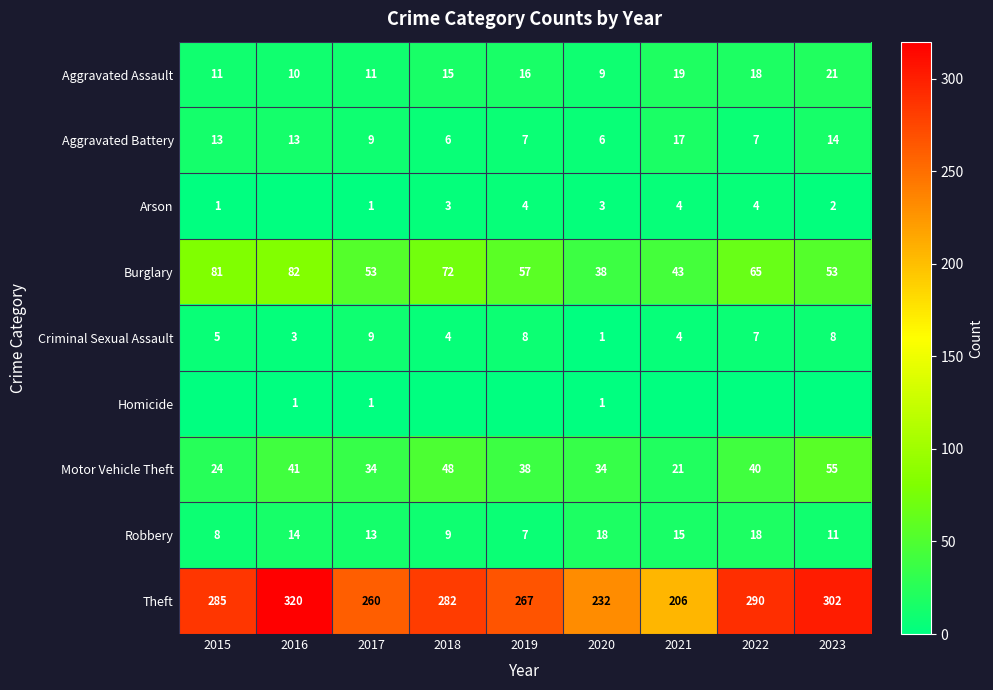

Where is Burglary nearest to the value 60?

2019